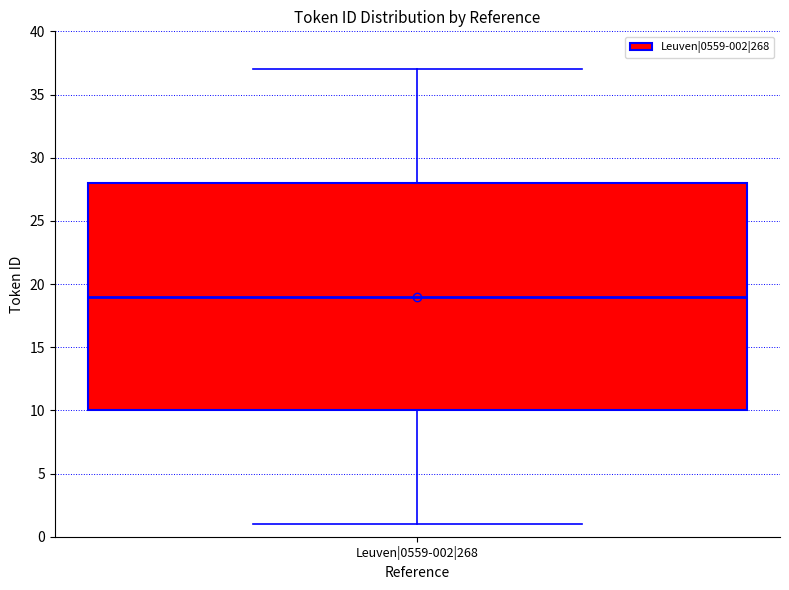

Where does the median line of the box for Leuven|0559-002|268 sit on the y-axis? The values are not printed on the chart, so give them approximately, as read against the axis.

19